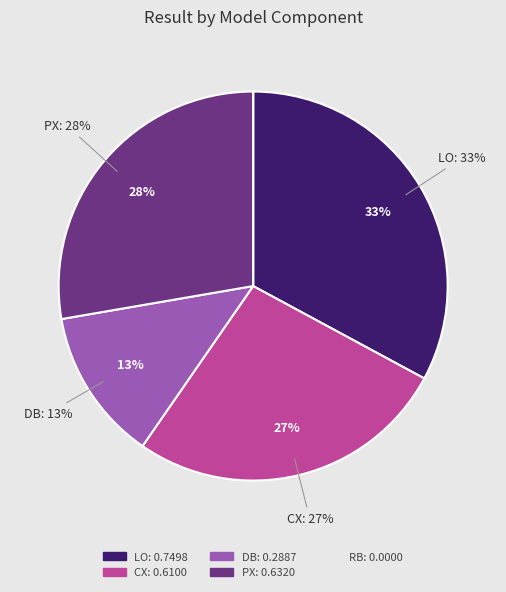

To the nearest percent, what is the difference between the LO and PX slice percentages?

5%